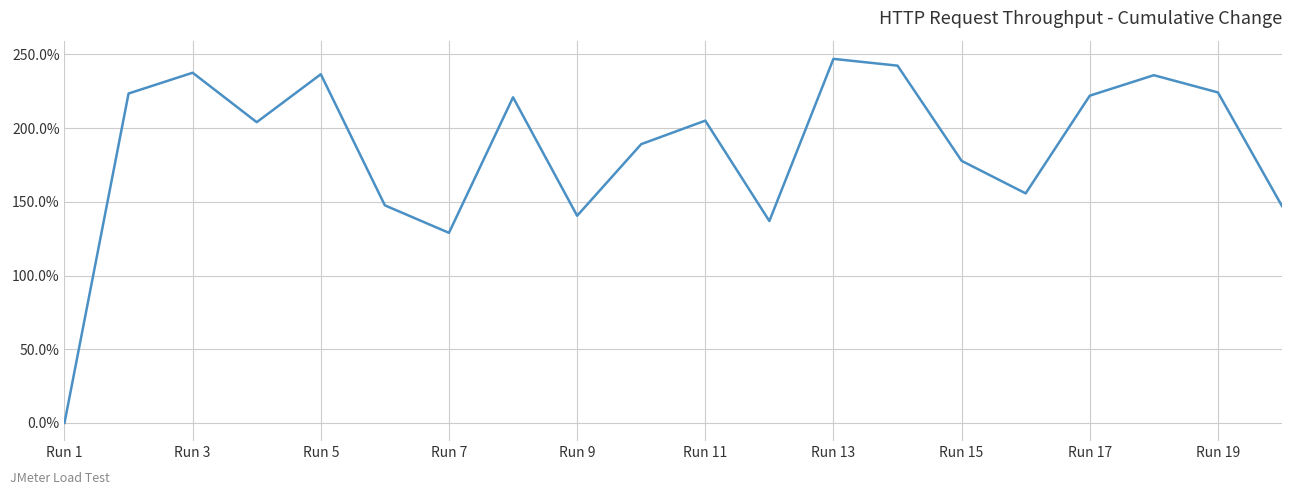

What is the difference between the maximum and minimum values?

247.0